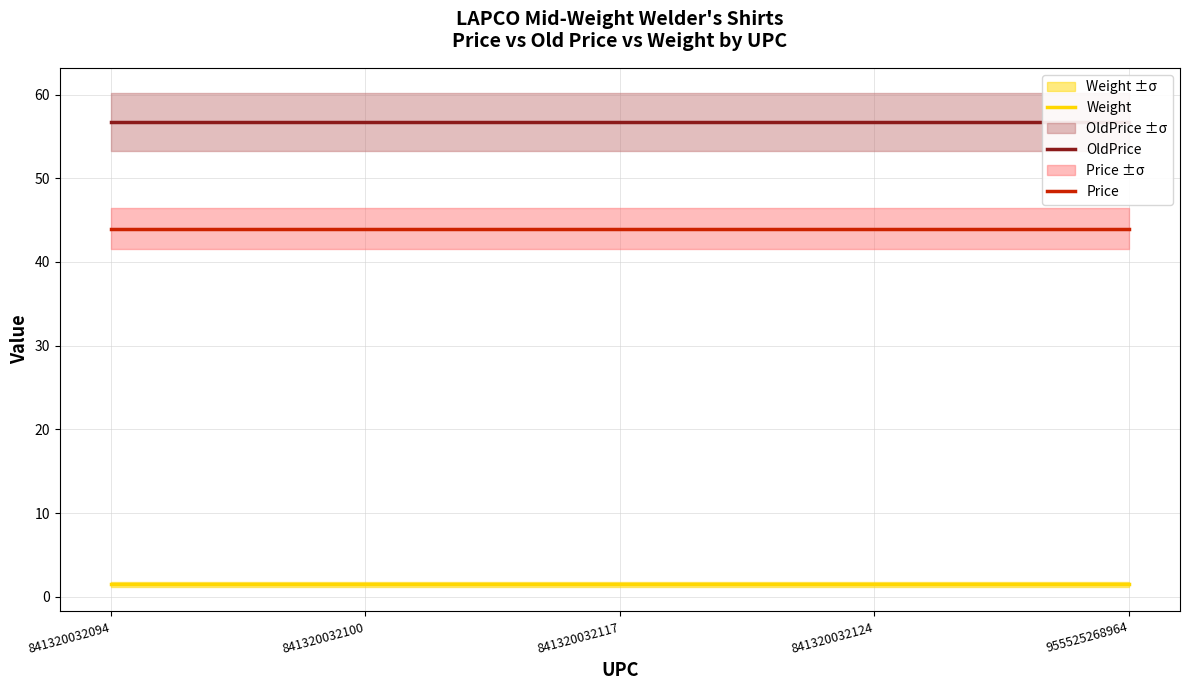

What are all the series names shown in the legend?

Weight, OldPrice, Price